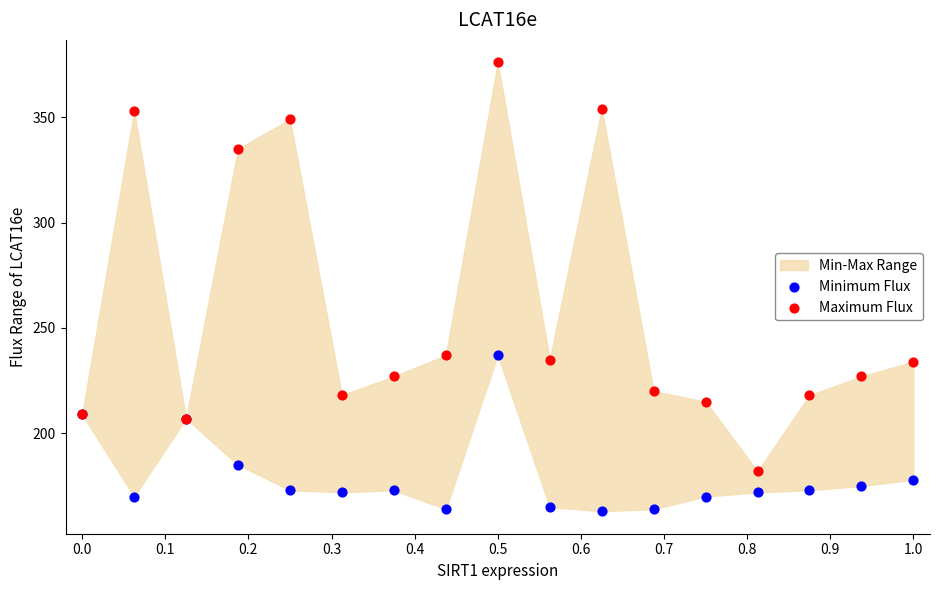

Which series contains the highest Y value?

Maximum Flux